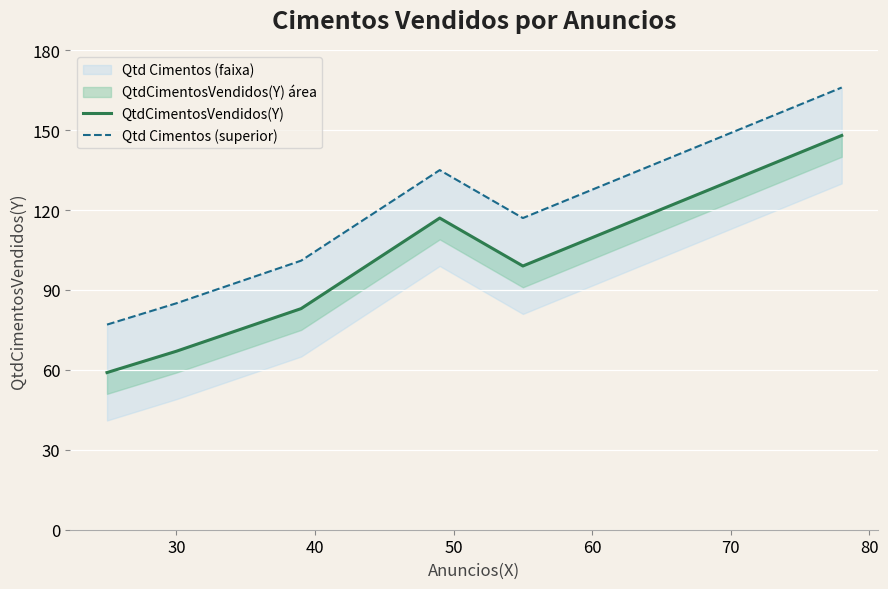

True or false: QtdCimentosVendidos(Y) and Qtd Cimentos (superior) intersect in this chart.

False